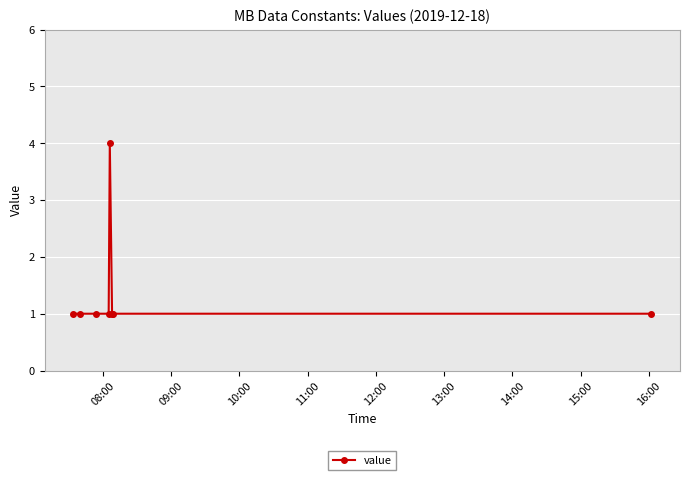

What is the sum of all values?

11